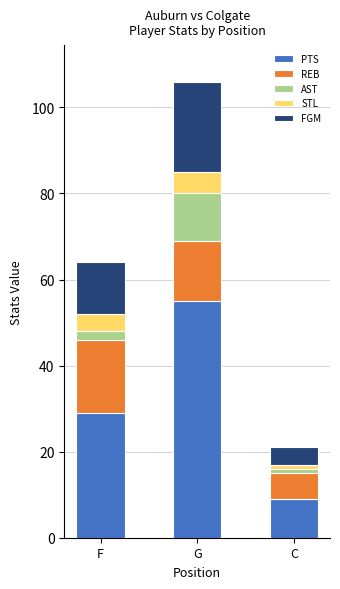

Where is PTS nearest to the value 32?

F